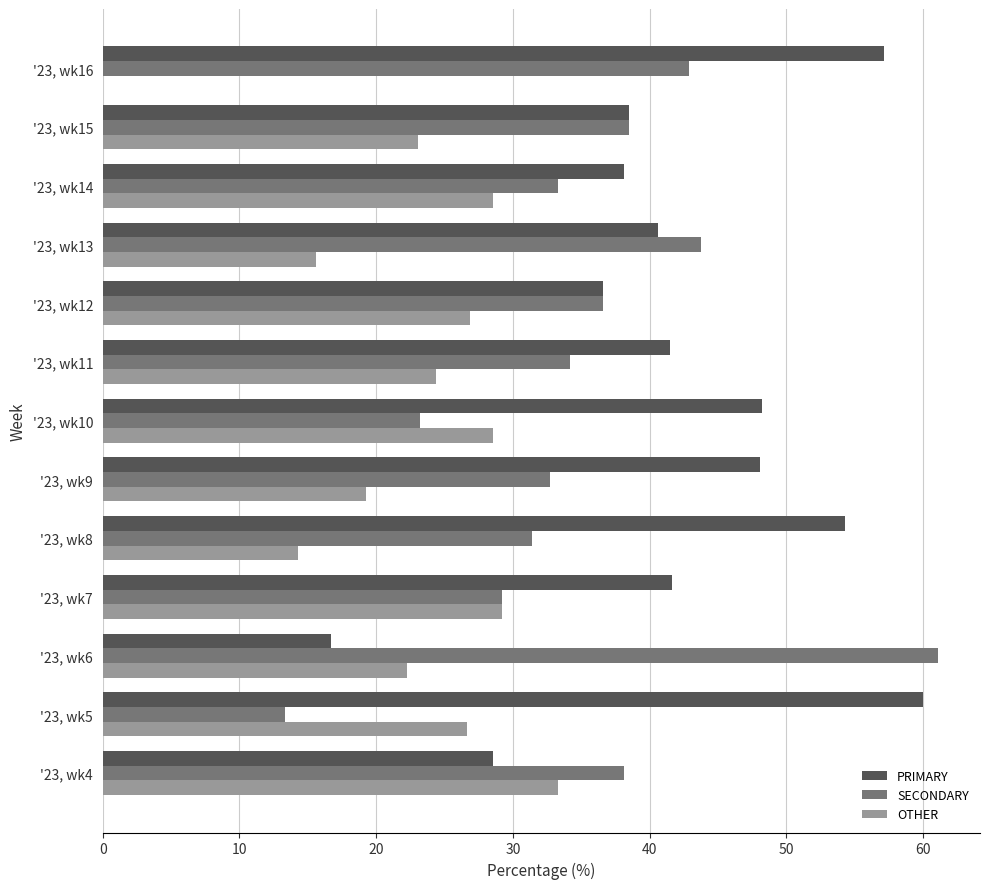

True or false: PRIMARY has a value of 48.2 at '23, wk10.

True